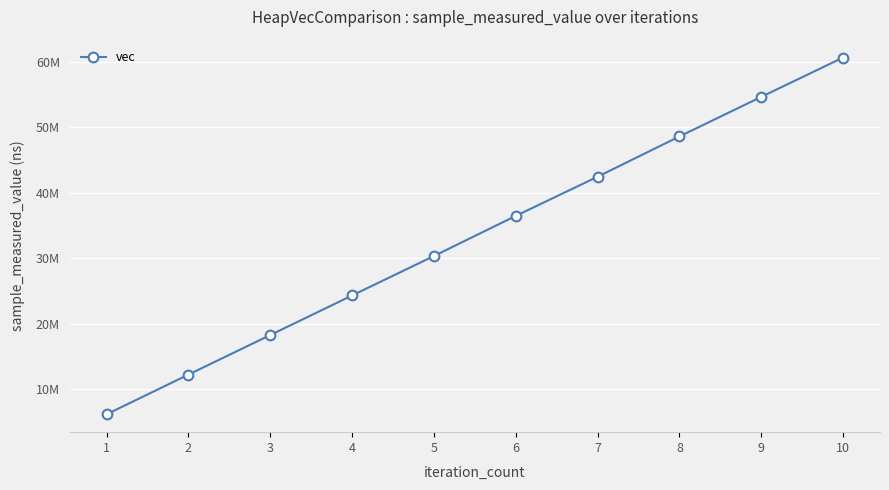

Which has a higher value, 4 or 8?

8